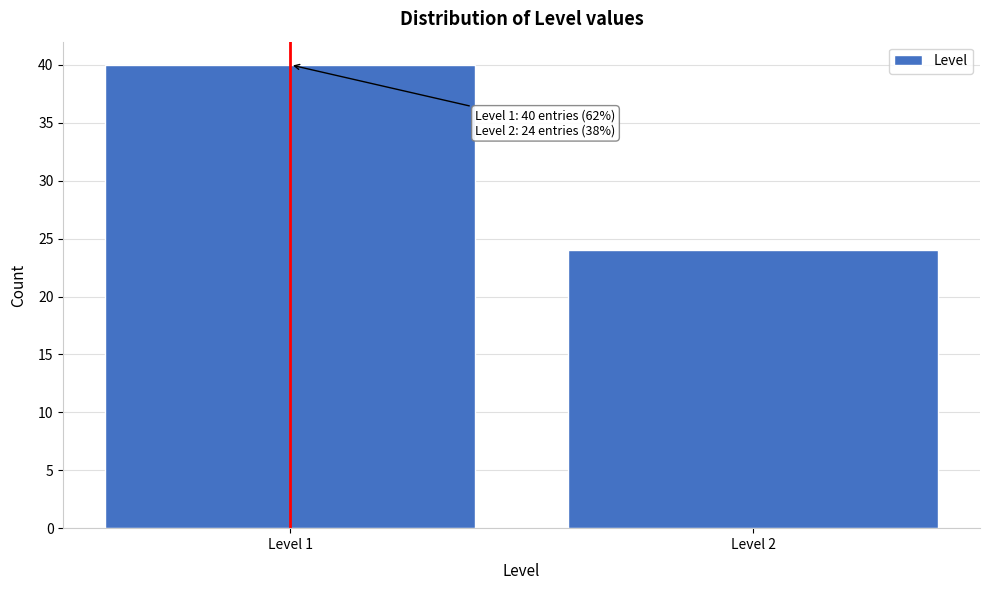

Reading left to right, extract all data points from this chart.

40	24